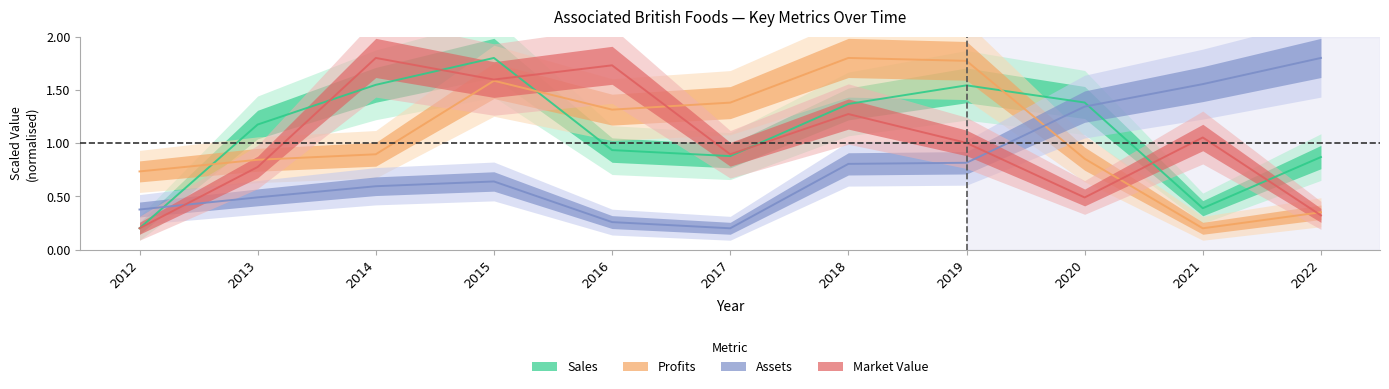

What is the smallest value displayed?

0.2